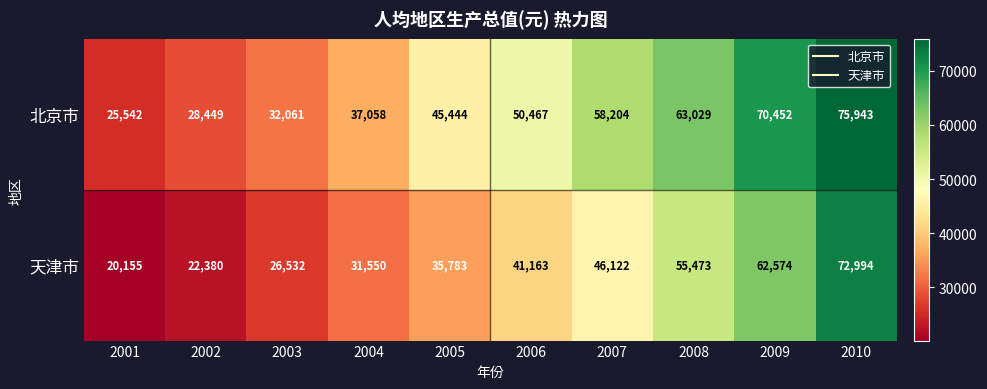

Which category has the lowest value across all series?

2001